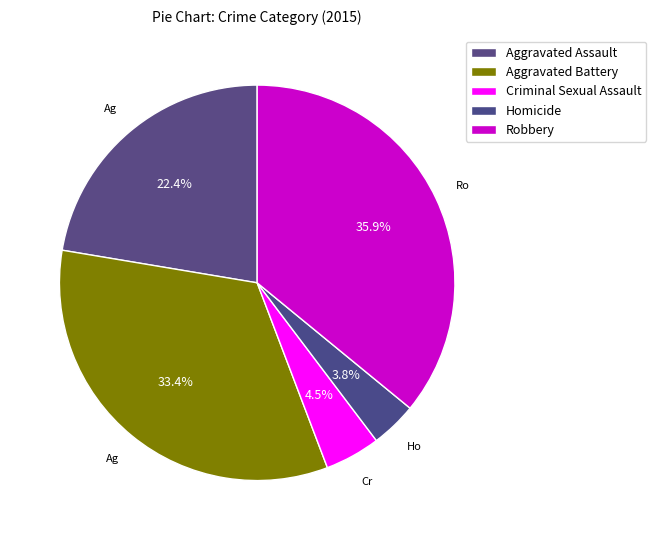

How many segments does this pie chart have?

5